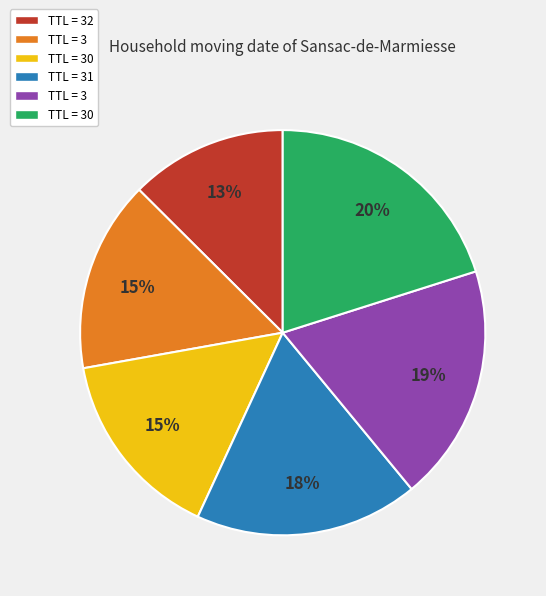

Is there any slice that represents more than half of the pie?

No